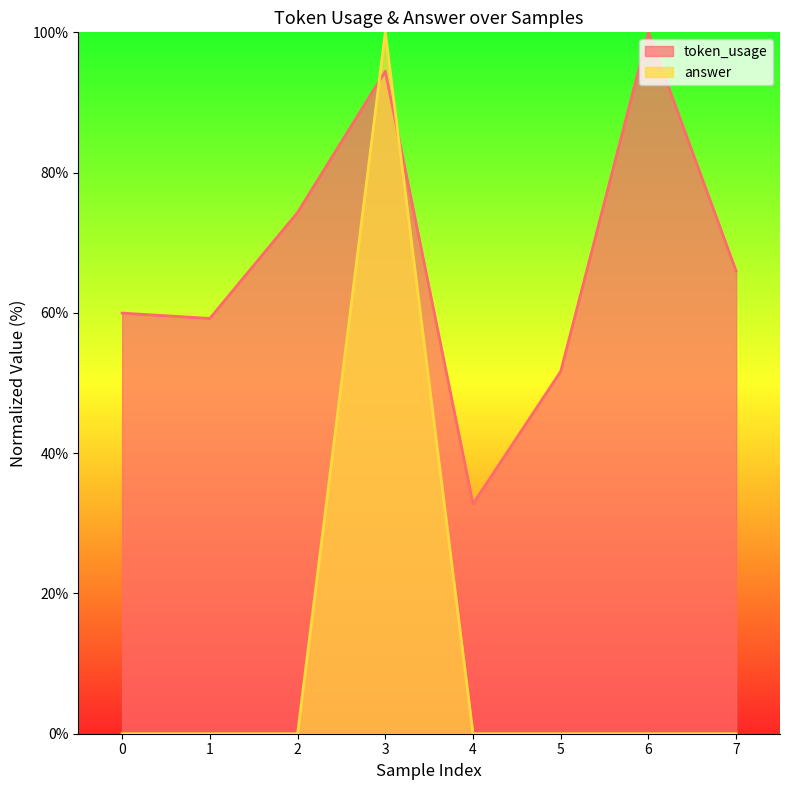

Which series changed the most between 0 and 5?

token_usage